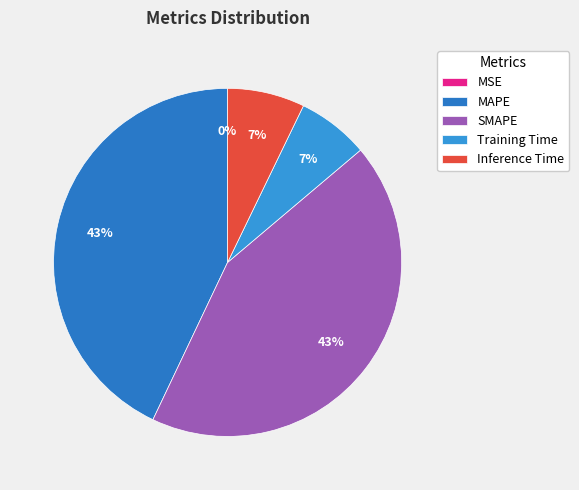

Is Inference Time the majority of the pie?

No